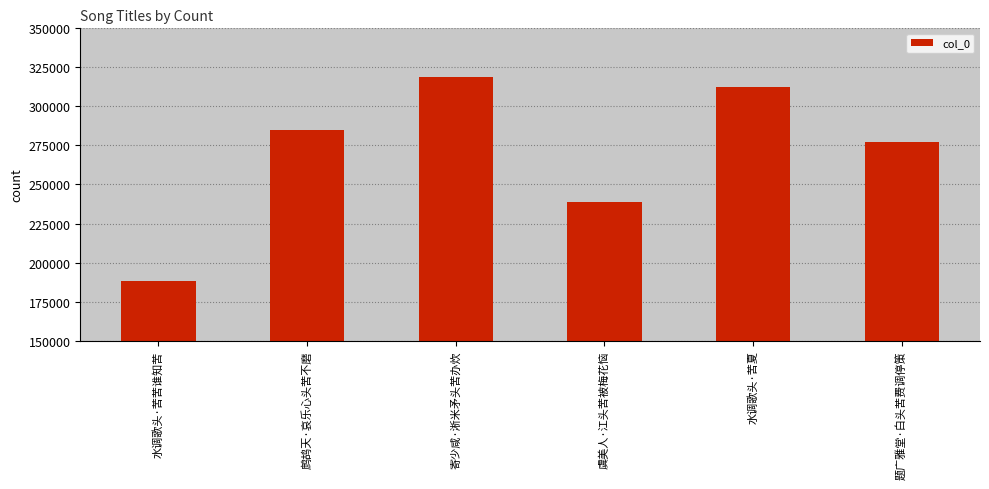

Is it true that the value at 虞美人·江头苦被梅花恼 is 238914?

True